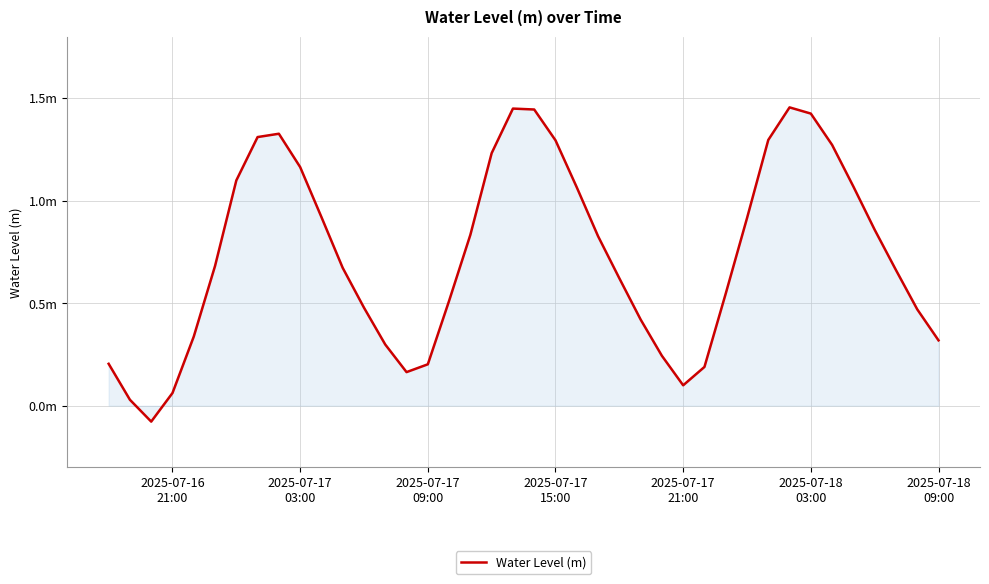

What is the greatest value displayed?

1.5